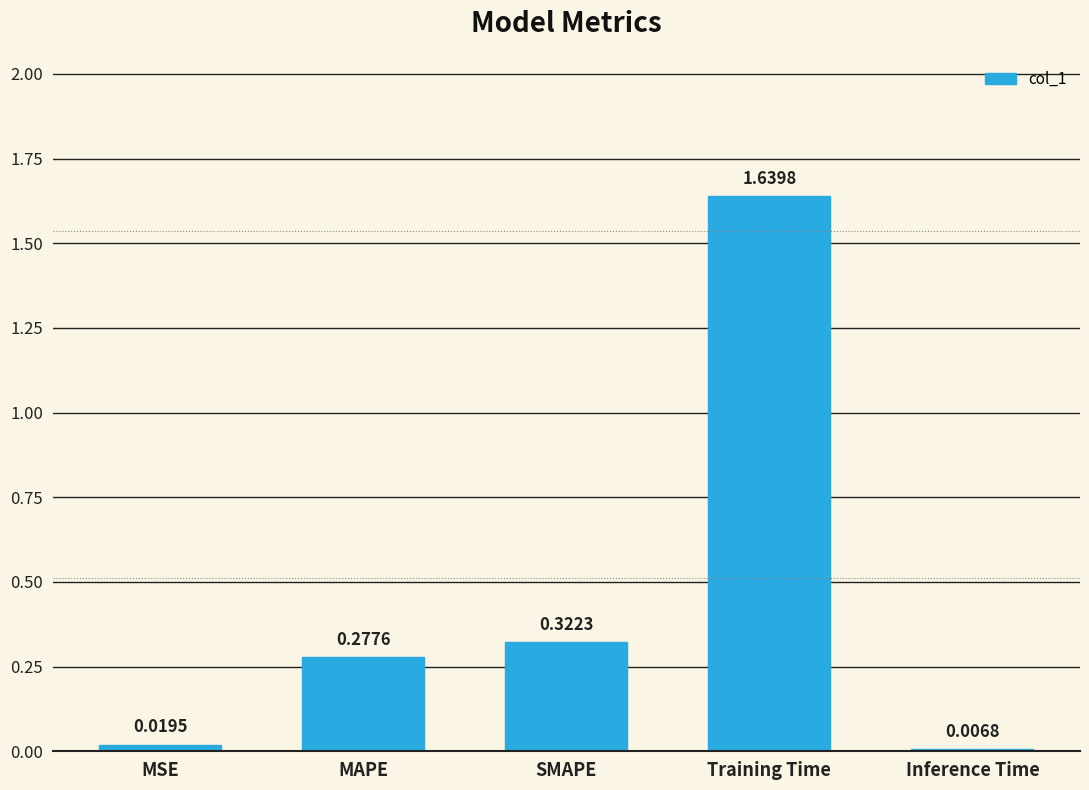

What is the sum of all values?

2.3